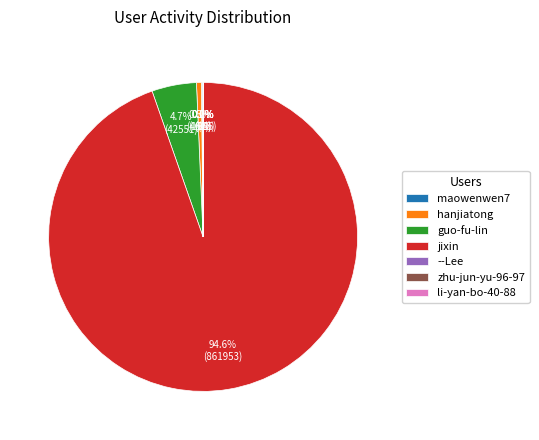

To the nearest percent, what portion does jixin represent?

95%